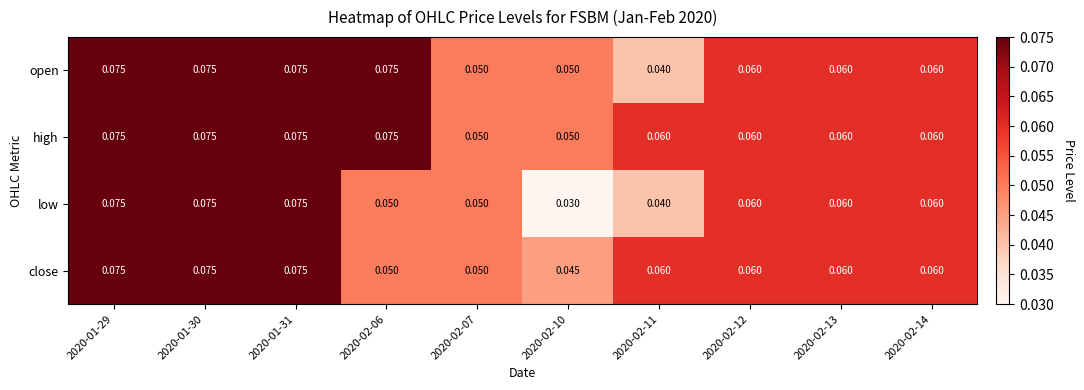

Which series has the widest spread of values?

low